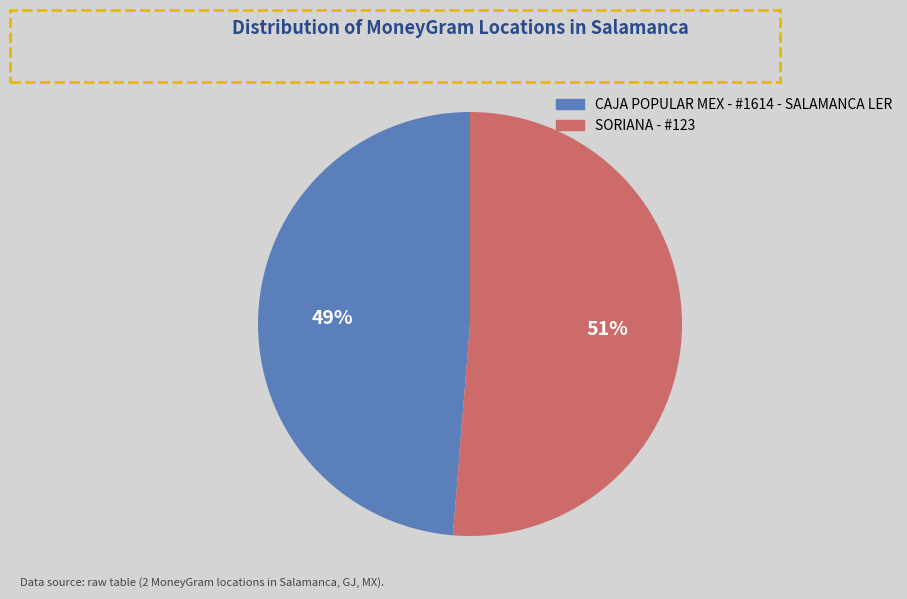

Does CAJA POPULAR MEX - #1614 - SALAMANCA LER represent more than half of the total?

No